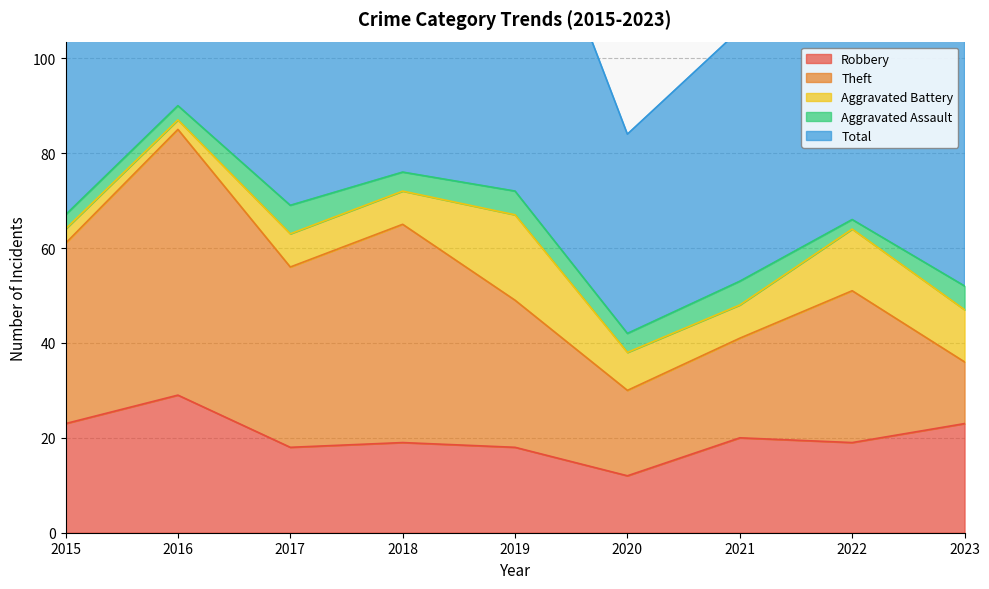

The value of Aggravated Assault at 2023 is 5. True or false?

True